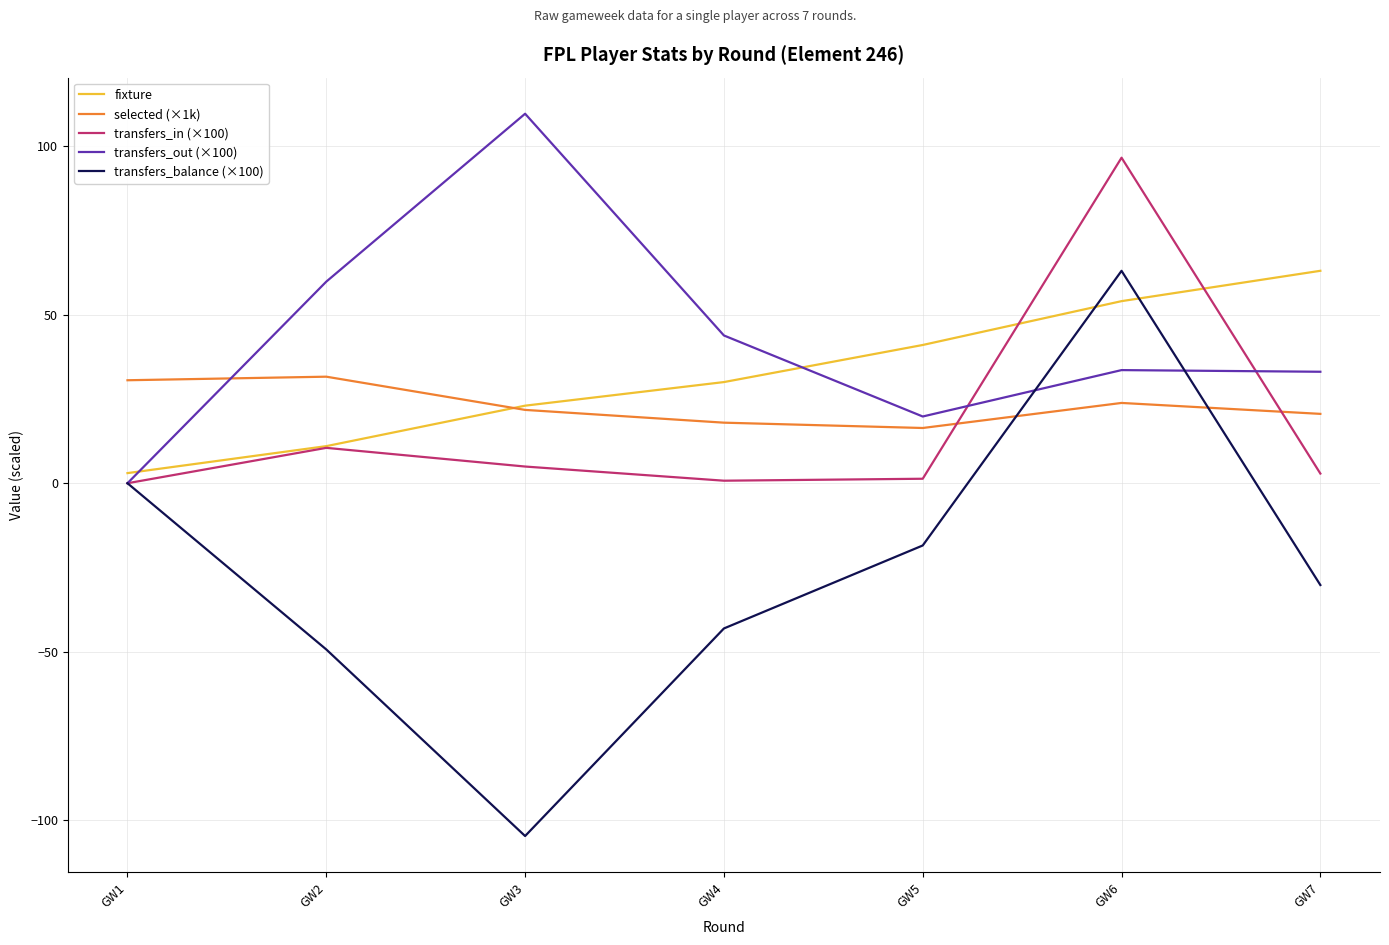

Where is the first local maximum for transfers_balance (×100)?

GW6